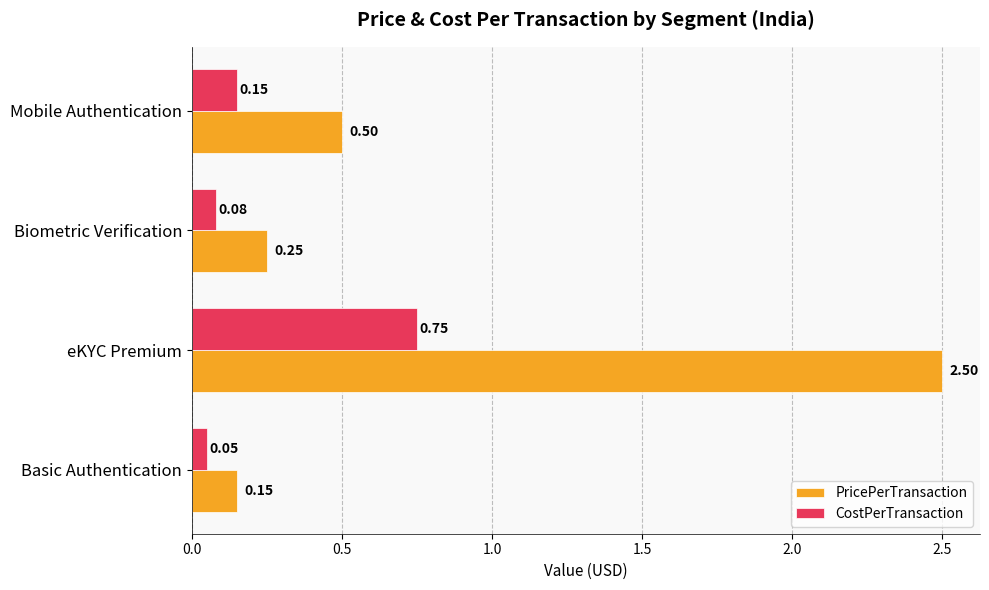

What is the sum of the PricePerTransaction values at Biometric Verification and eKYC Premium?

2.8